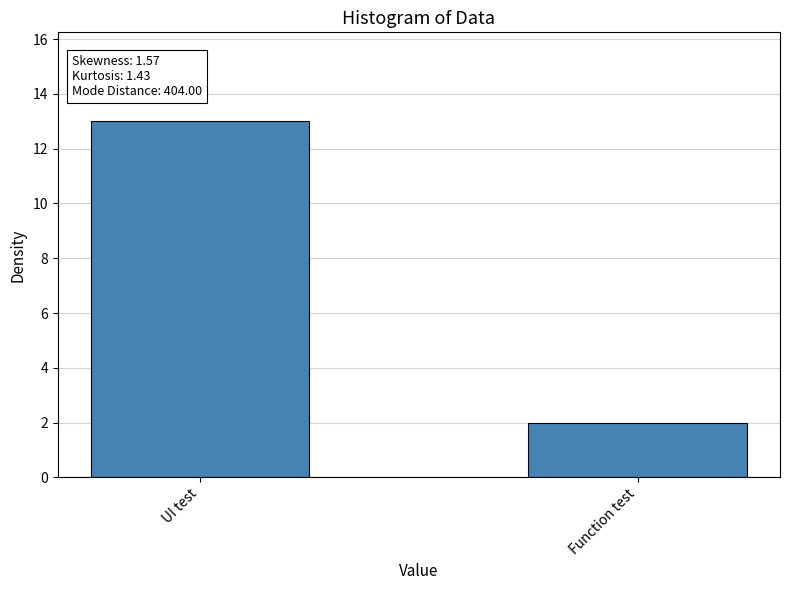

How many series are shown in this chart?

1